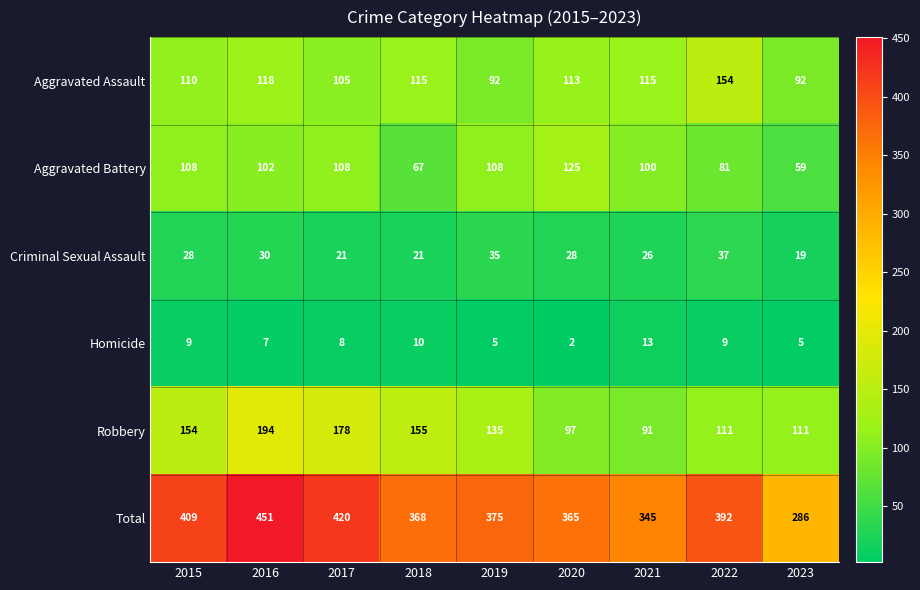

The Total series shows 192 at 2020. True or false?

False